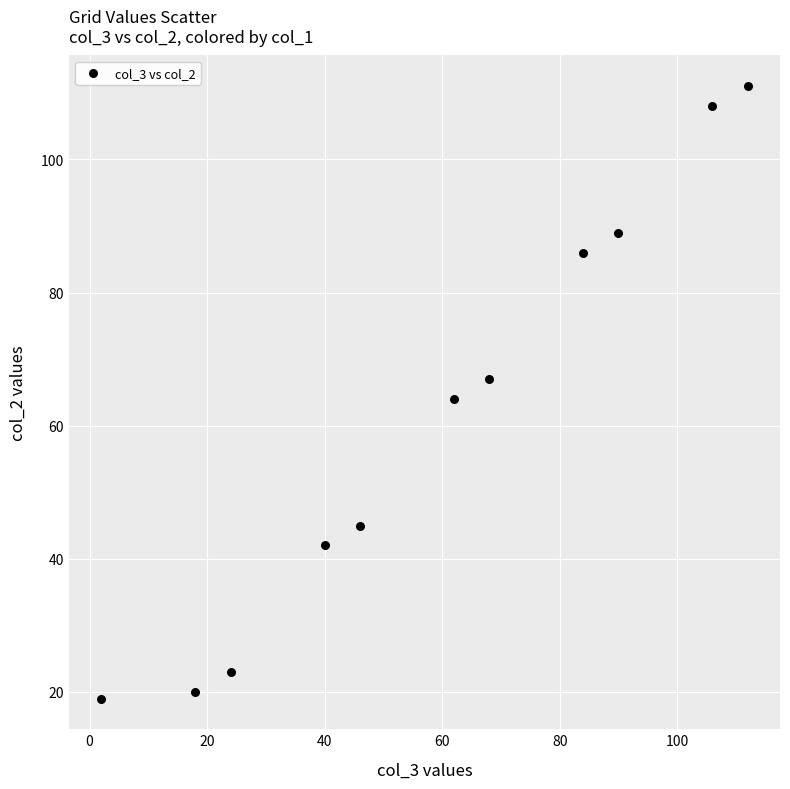

What is the average X value?

59